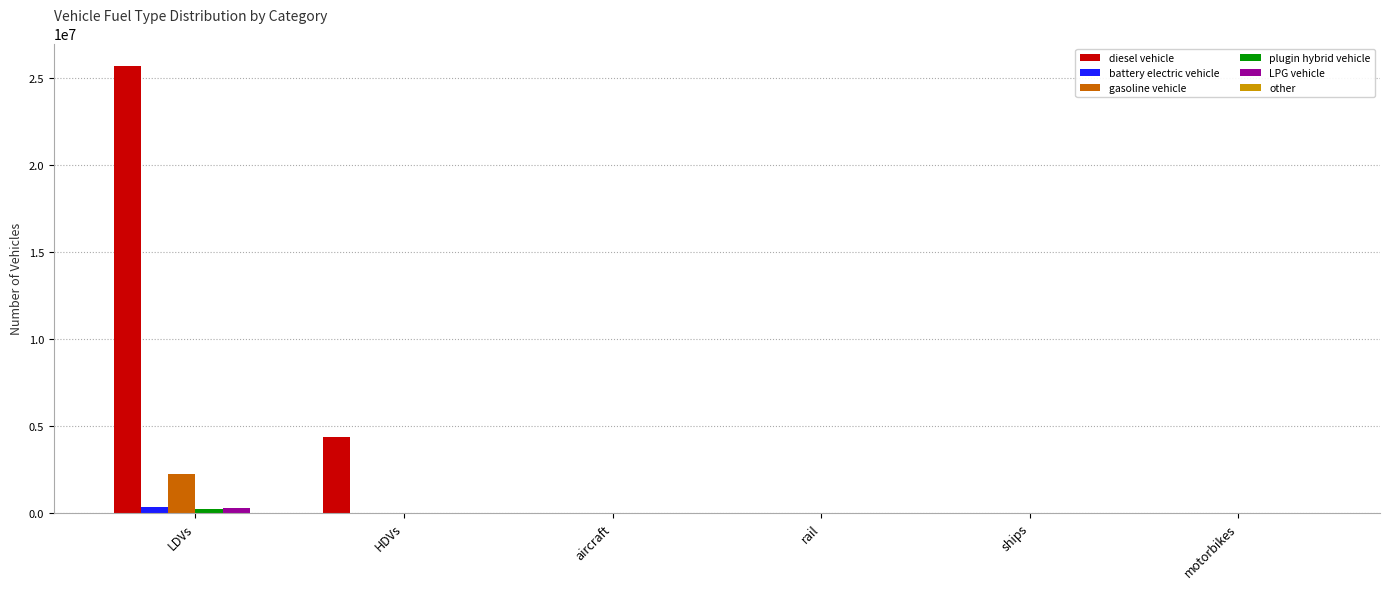

How many groups of bars are there?

6